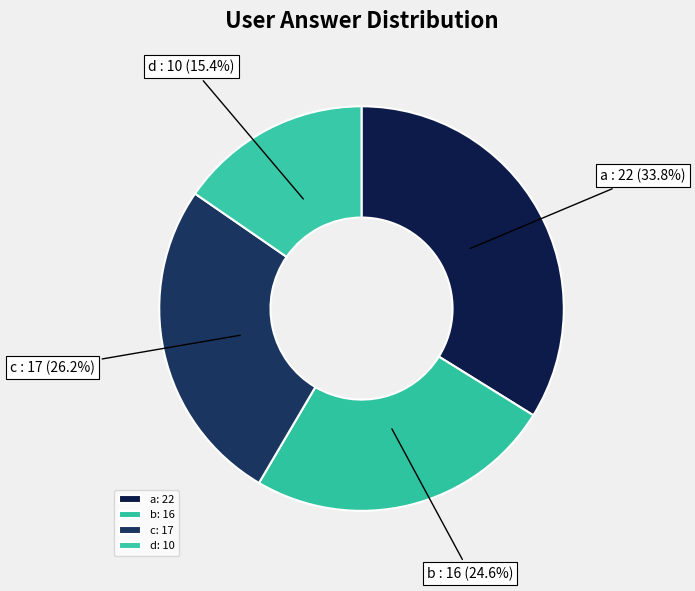

What is the smallest slice in the pie chart?

d